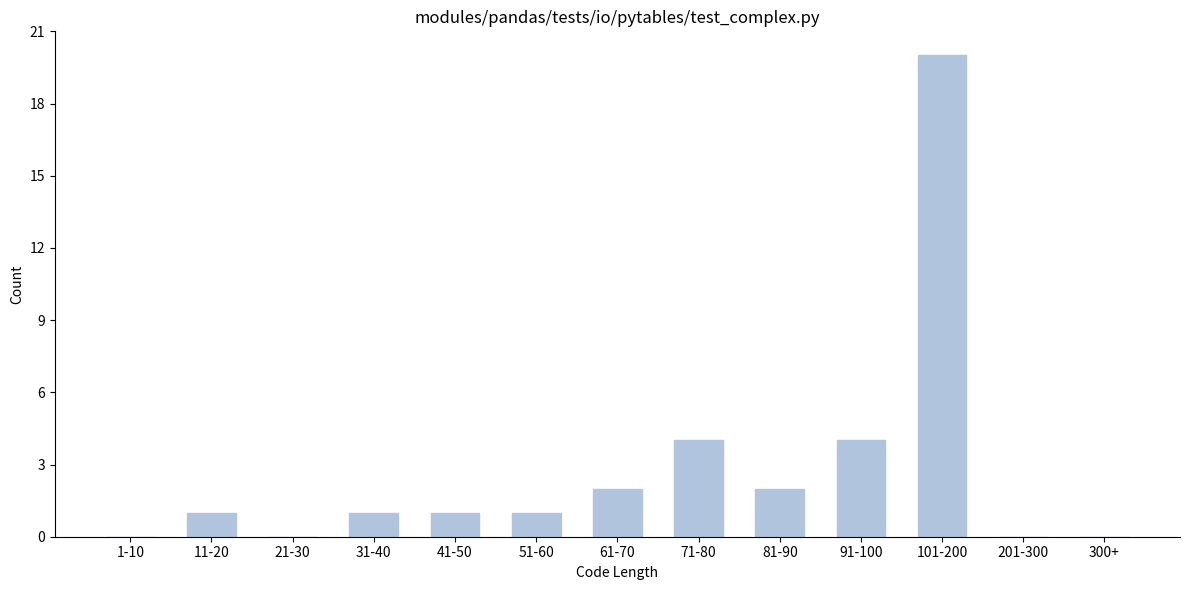

Reading left to right, transcribe all the data shown in this chart.

1-10=0	11-20=1	21-30=0	31-40=1	41-50=1	51-60=1	61-70=2	71-80=4	81-90=2	91-100=4	101-200=20	201-300=0	300+=0